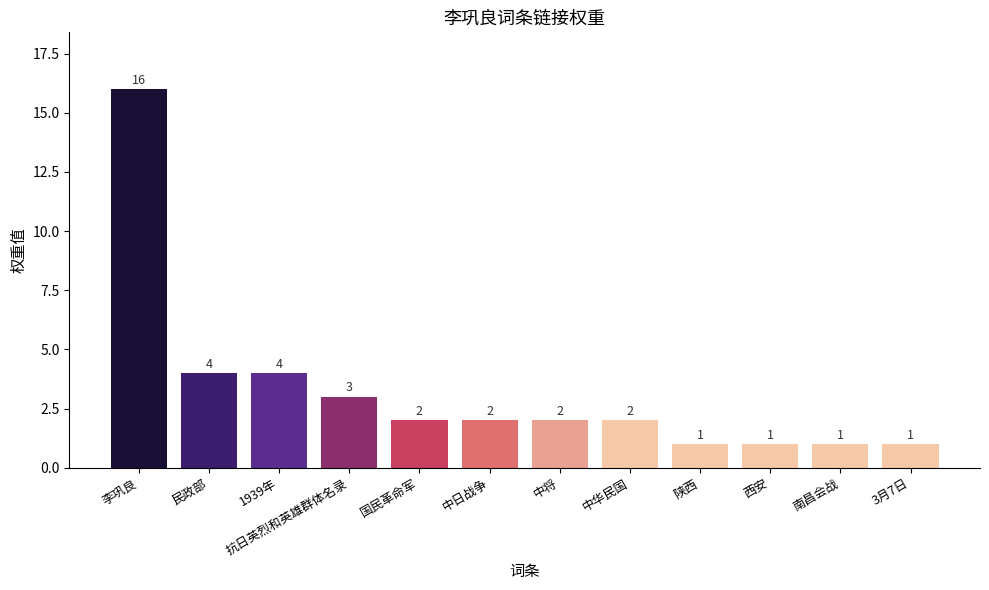

Reading left to right, list all the values displayed in this chart.

李巩良=16	民政部=4	1939年=4	抗日英烈和英雄群体名录=3	国民革命军=2	中日战争=2	中将=2	中华民国=2	陕西=1	西安=1	南昌会战=1	3月7日=1